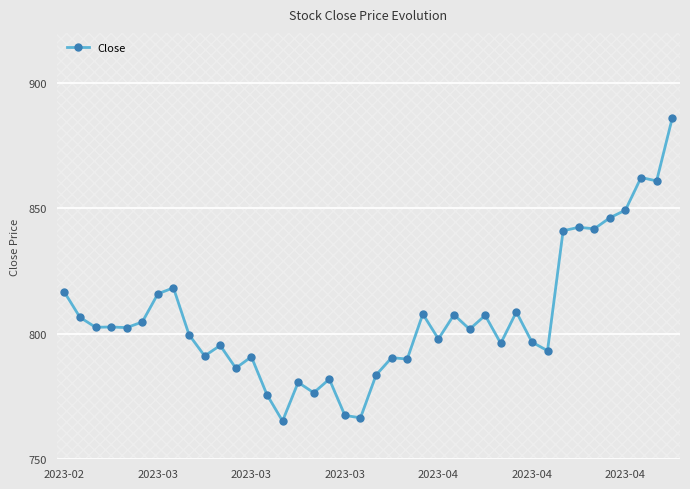

True or false: there are more than 0 points higher than both neighbors.

True